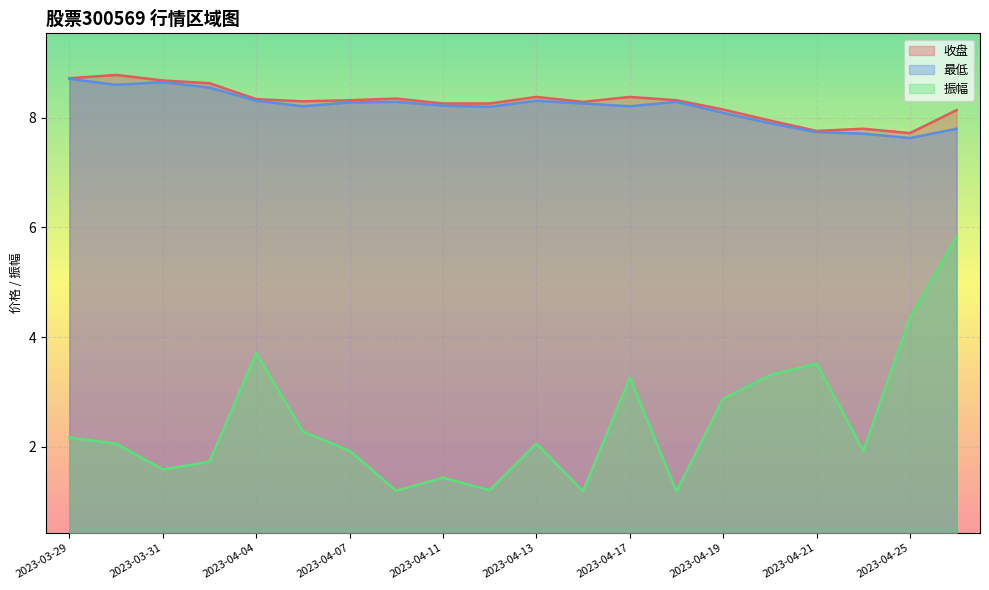

What is the difference between the second highest and second lowest values in the 振幅 series?

3.2